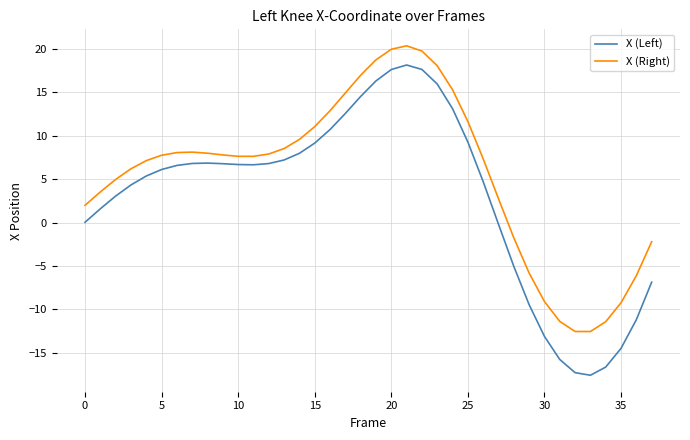

What is the sum of all X (Left) values?

114.5